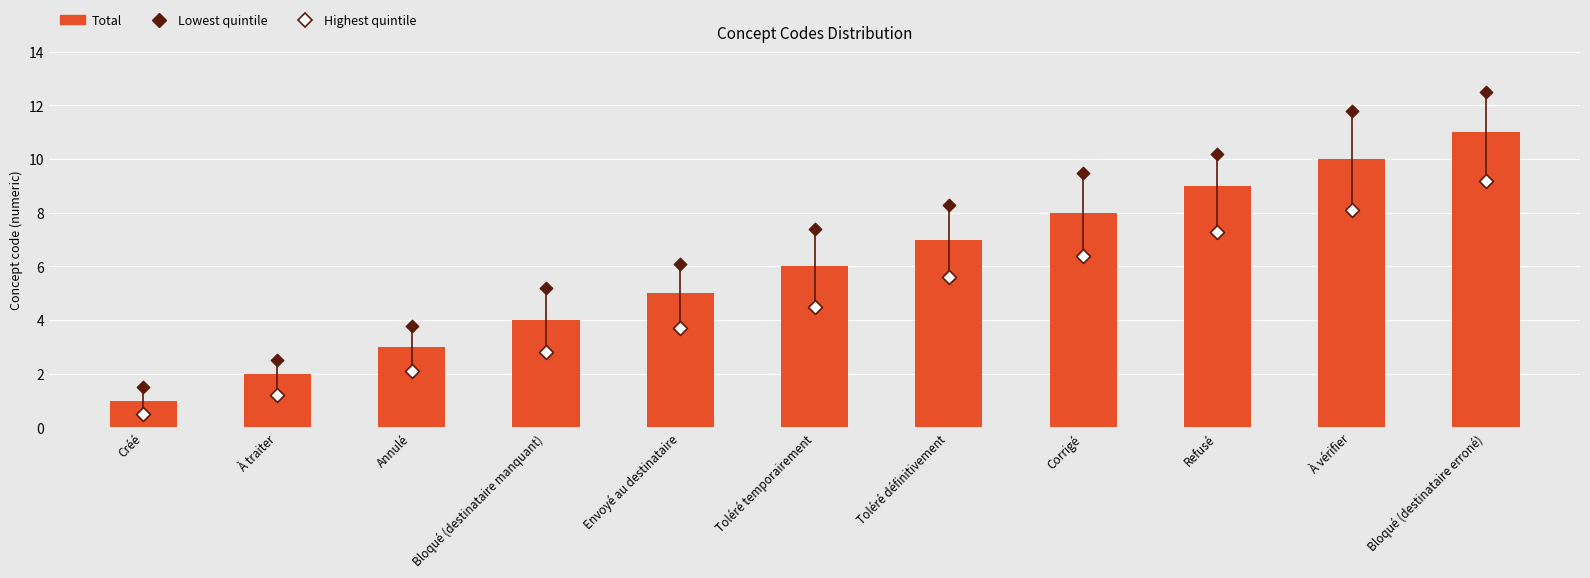

At which category is the sum across all series the highest?

Bloqué (destinataire erroné)